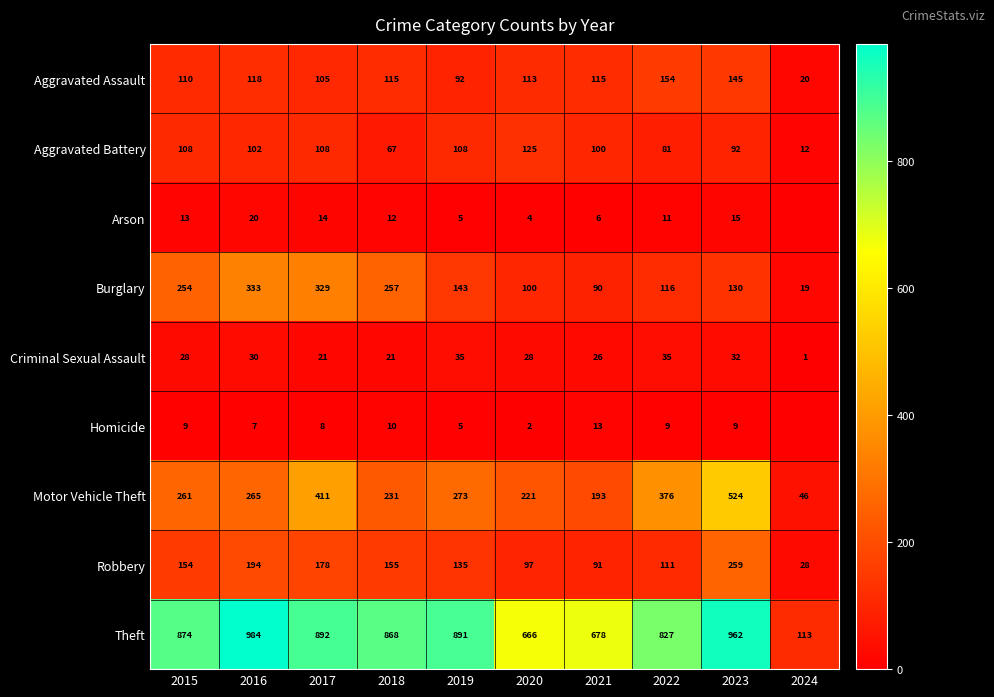

The Aggravated Battery series shows 108 at 2017. True or false?

True